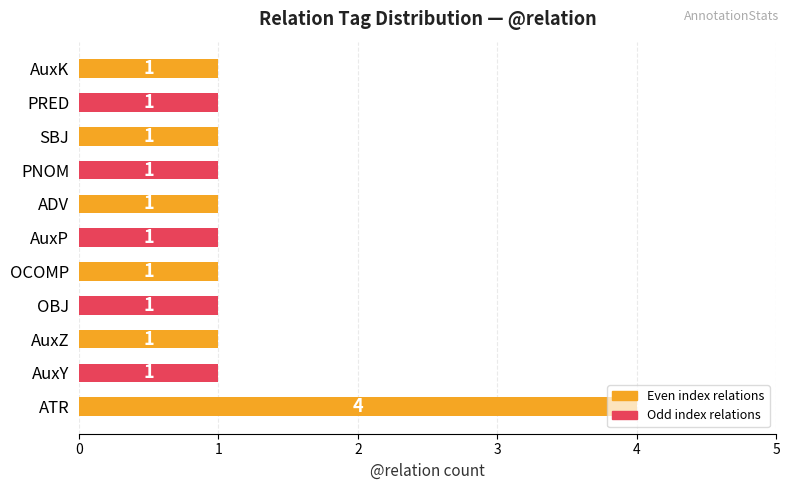

How many categories are shown in the chart?

11